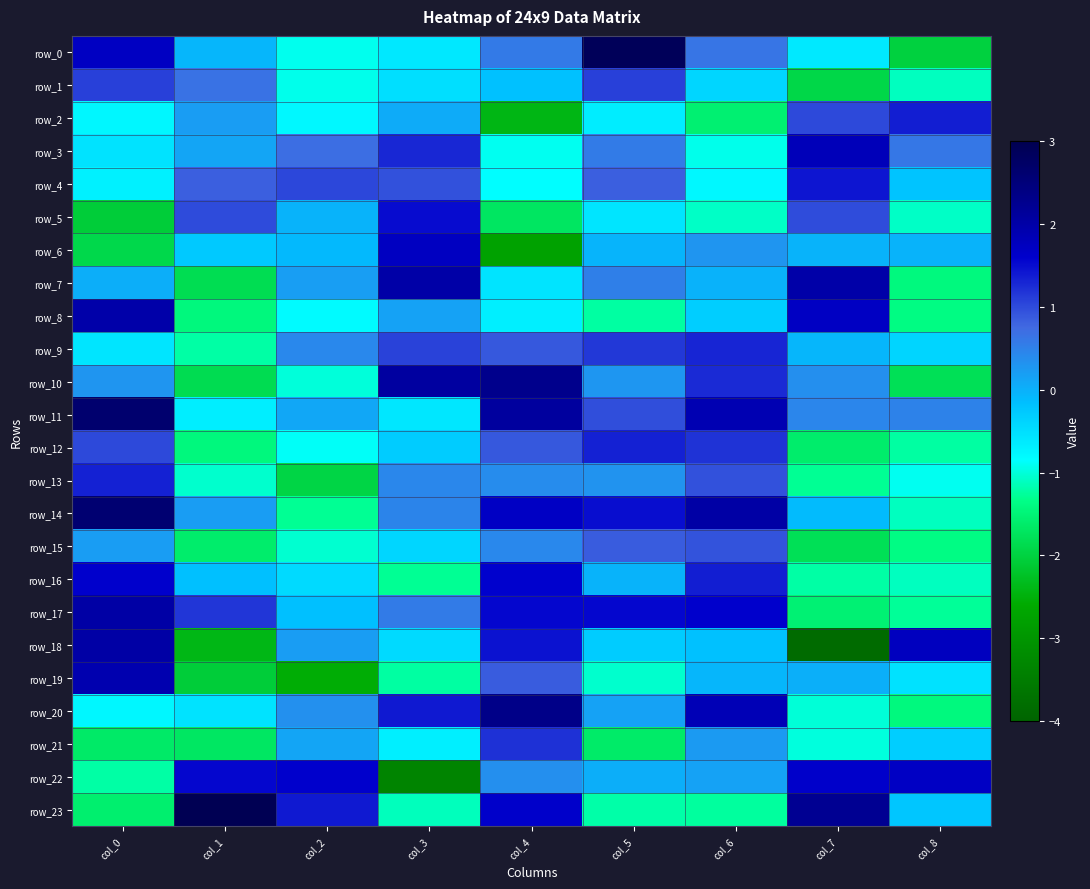

The value of row_18 at col_6 is -0.2. True or false?

True